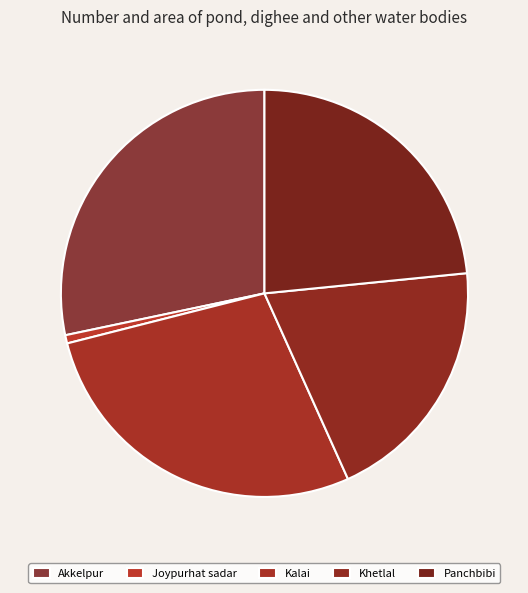

Count the number of slices in the pie.

5